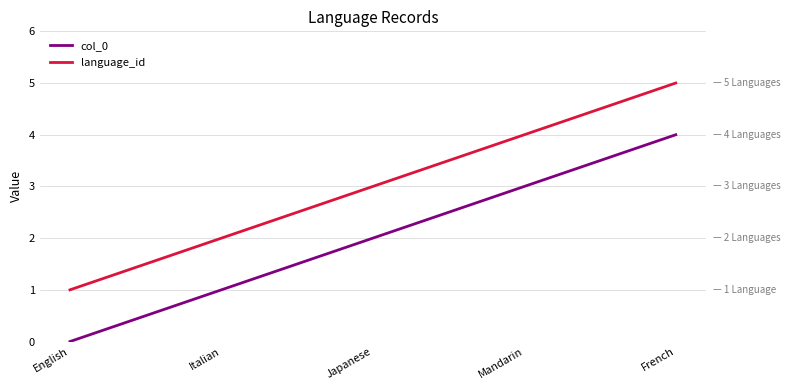

True or false: language_id and col_0 intersect in this chart.

False